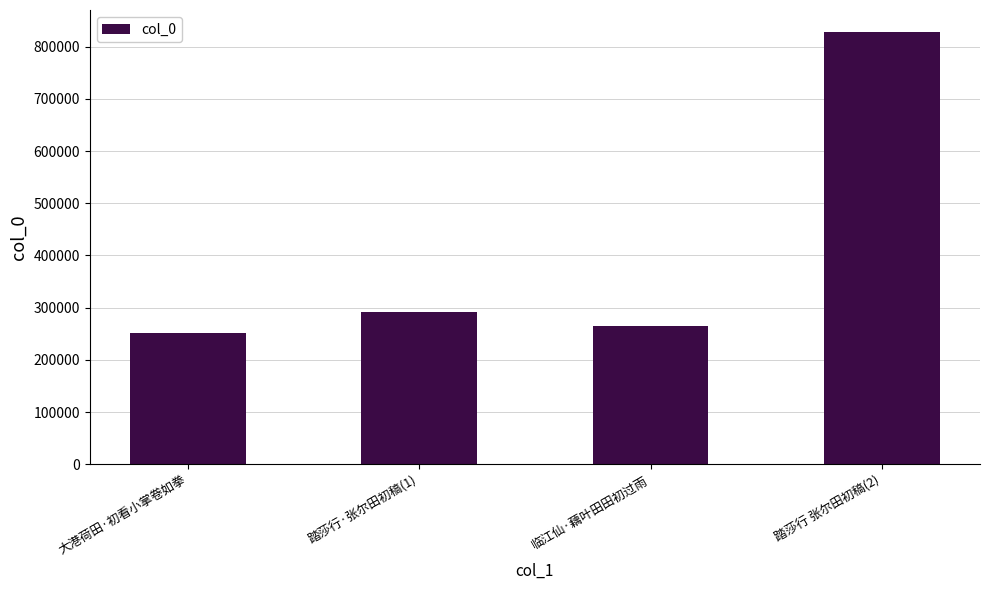

List the labels in order of value, largest first.

踏莎行 张尔田初稿(2), 踏莎行·张尔田初稿(1), 临江仙·藕叶田田初过雨, 大港荷田·初看小掌卷如拳